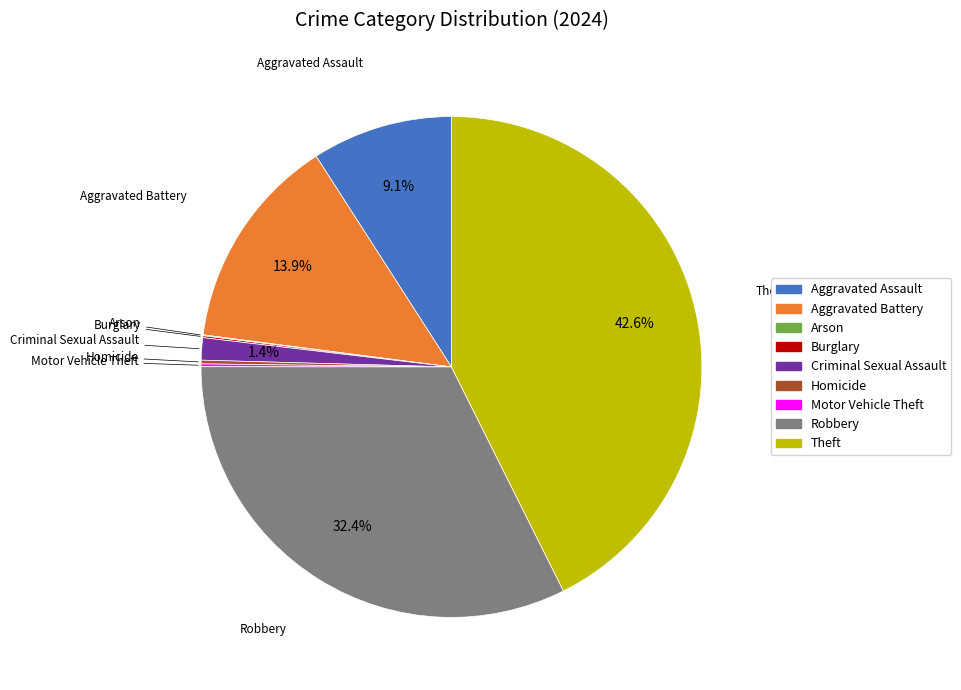

The Theft slice represents 34% of the pie. True or false?

False